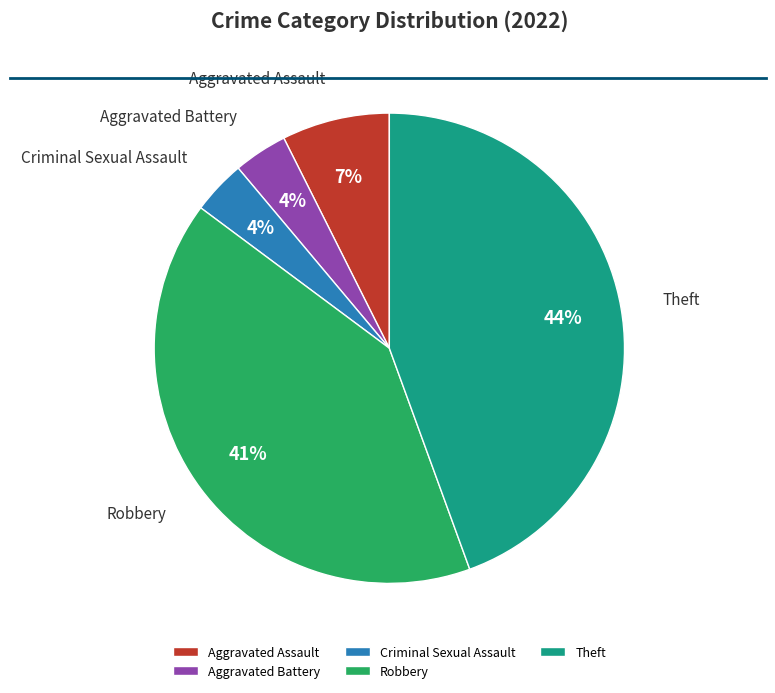

To the nearest percent, what portion does Criminal Sexual Assault represent?

4%